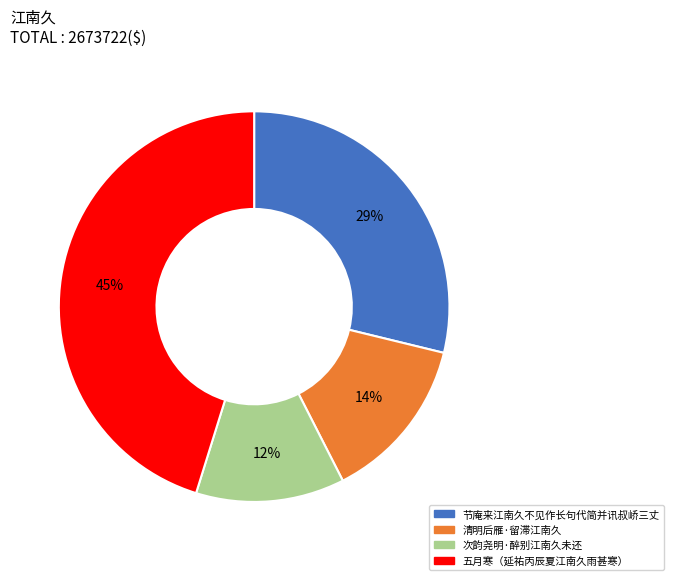

To the nearest percent, what portion does 五月寒（延祐丙辰夏江南久雨甚寒） represent?

45%